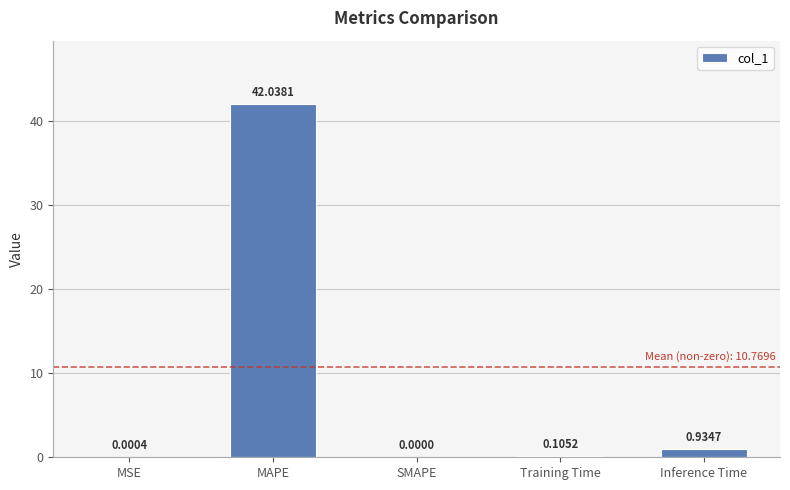

What is the sum of the values at SMAPE and MAPE?

42.0